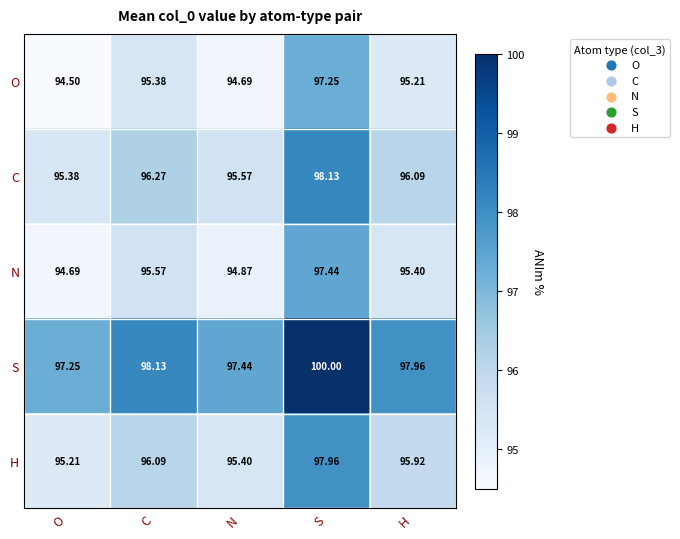

Between N and S, which series saw the biggest shift?

N